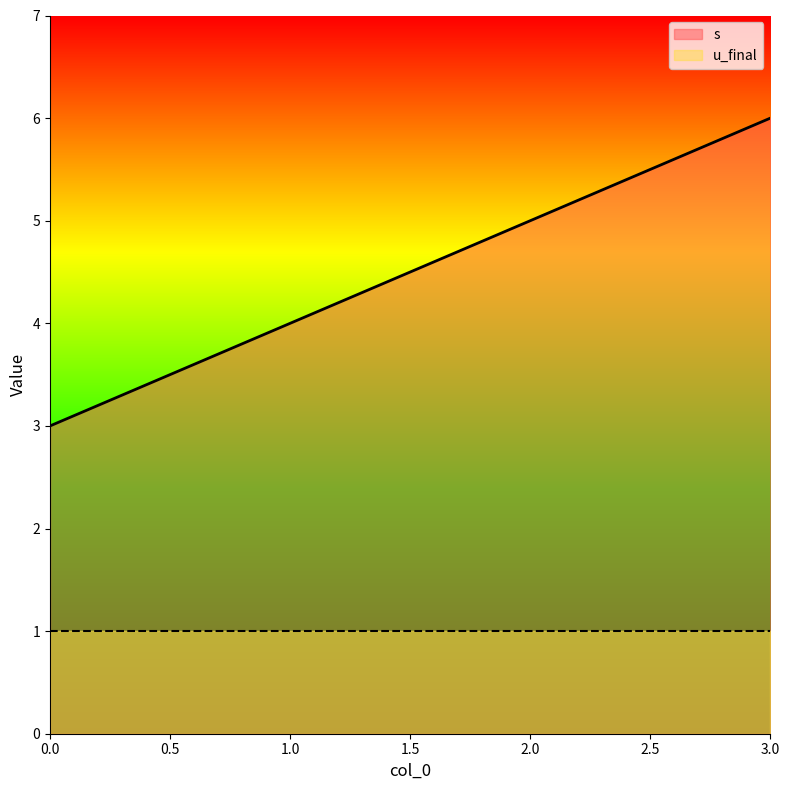

Between 1 and 0, which is larger?

1